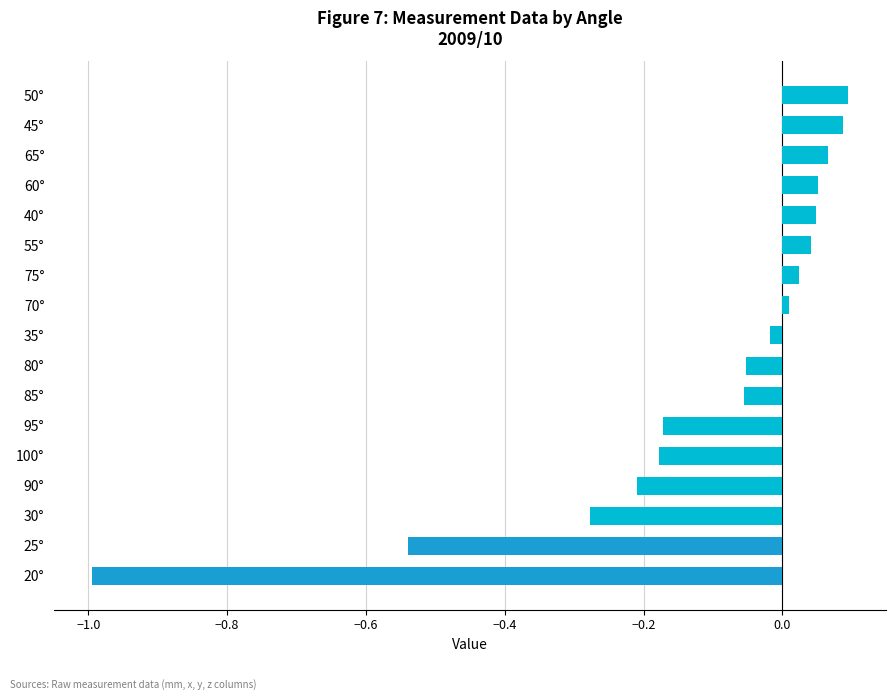

Does the chart contain any negative values?

Yes